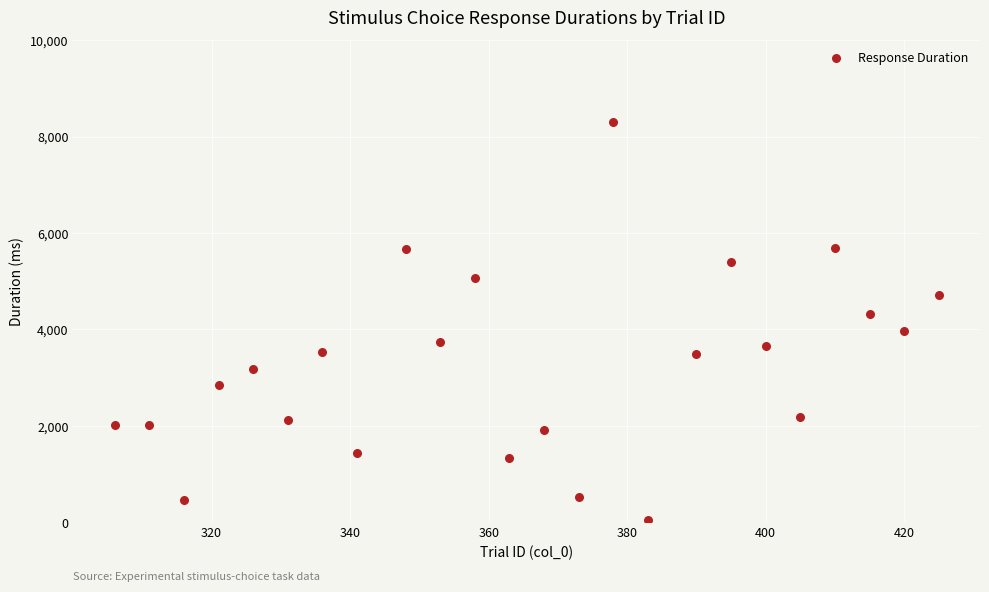

What is the range of X values (max minus min)?

119.0